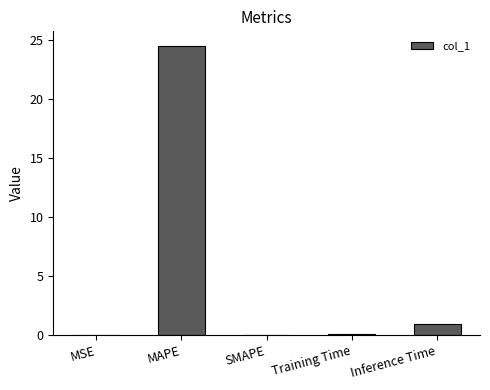

The chart shows a value of -12.3 at SMAPE. True or false?

False